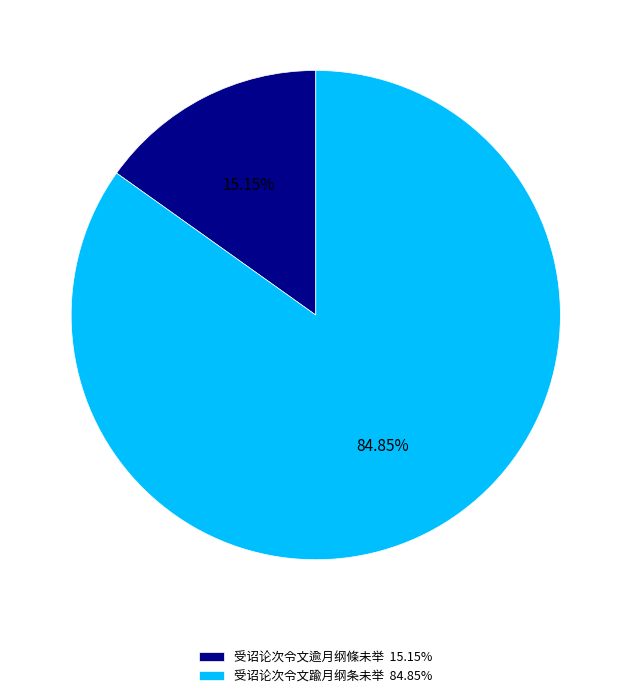

To the nearest percent, what is the combined percentage of 受诏论次令文逾月纲條未举 and 受诏论次令文踰月纲条未举?

100%